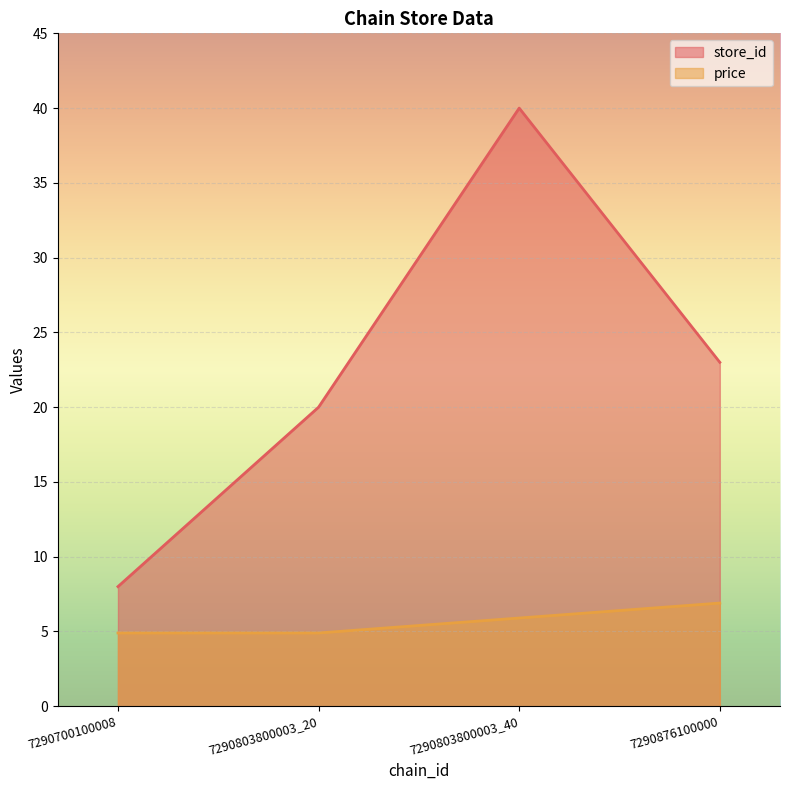

Between 7290700100008 and 7290803800003_40, which series saw the biggest shift?

store_id